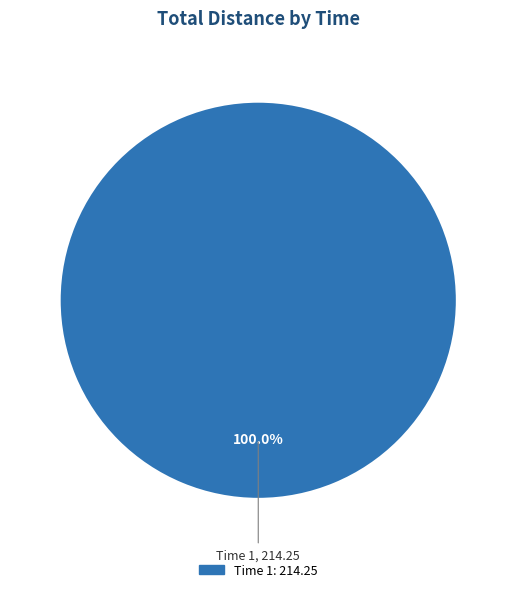

Does any single category account for the majority?

Yes